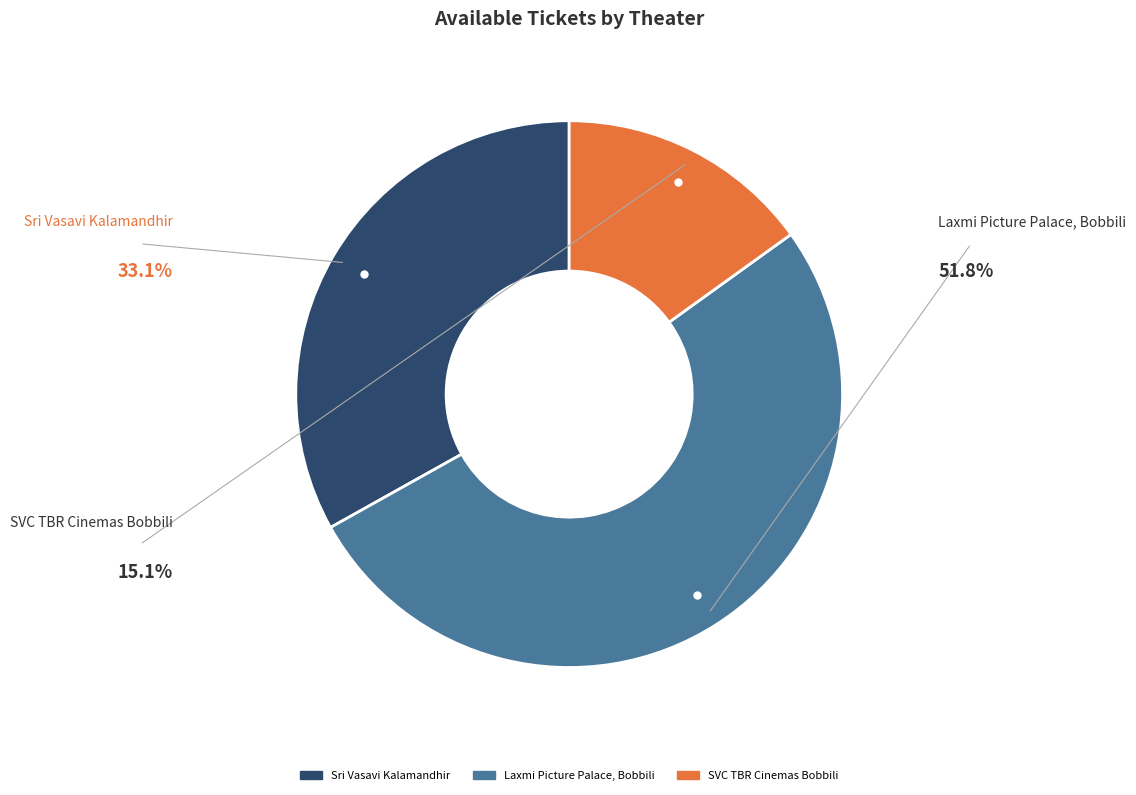

Approximately how many times larger is the value at SVC TBR Cinemas Bobbili compared to Sri Vasavi Kalamandhir?

0.5